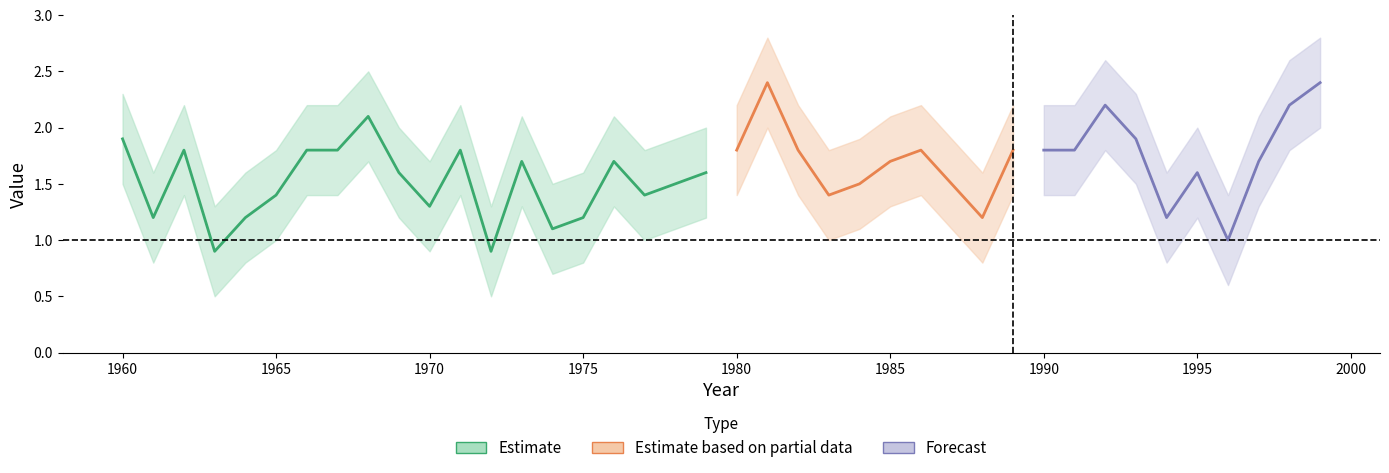

How many lines are shown in the chart?

3